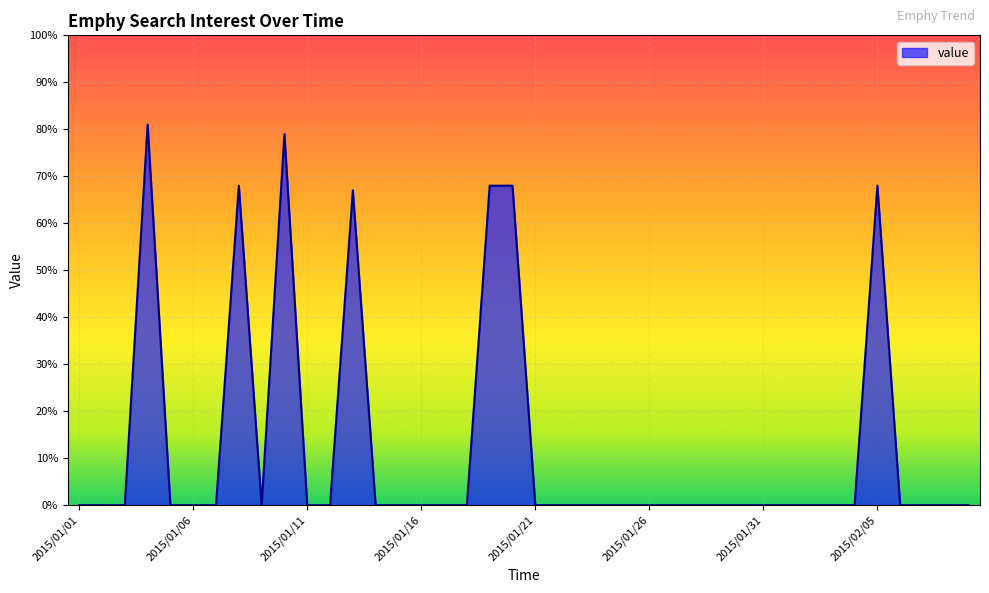

What is the greatest value displayed?

81